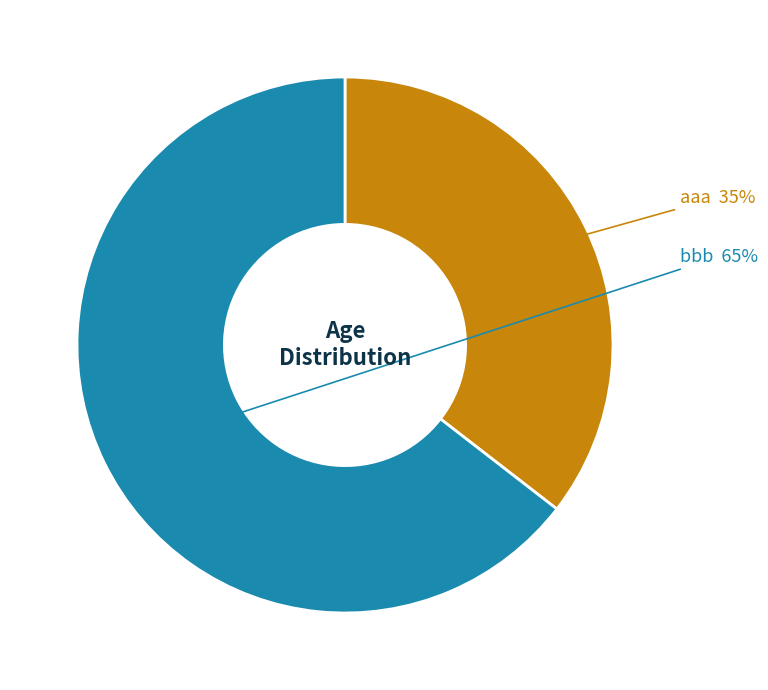

Do bbb and aaa together represent more than half of the pie?

Yes